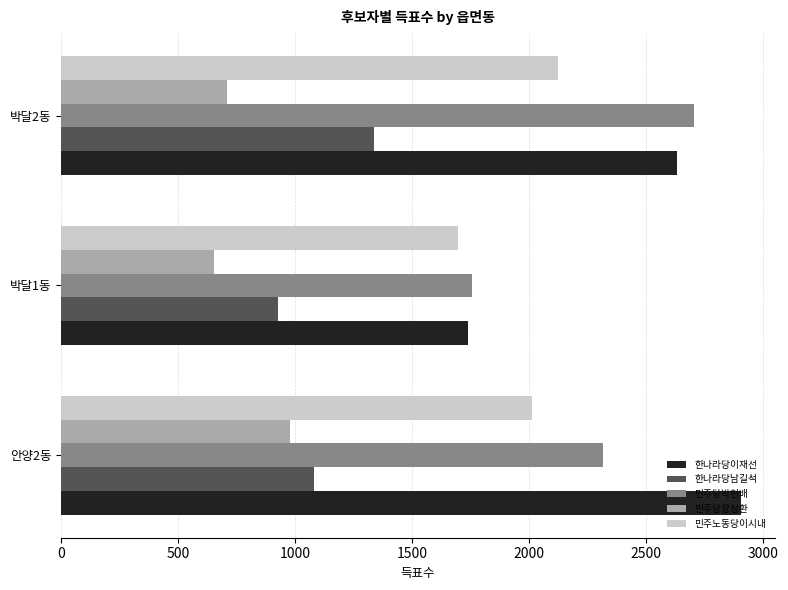

Where is 한나라당남길석 nearest to the value 1132?

안양2동